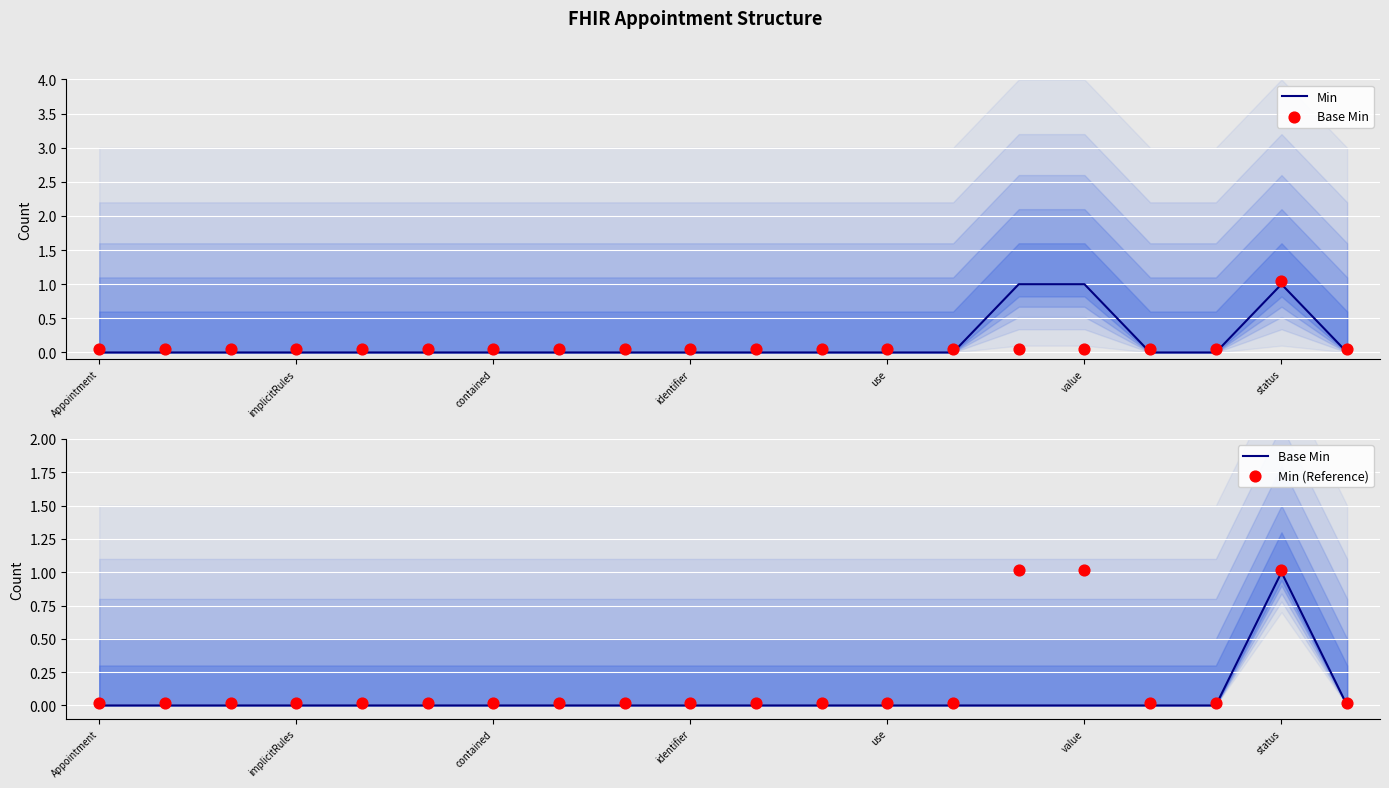

True or false: Min has a value of -1 at contained.

False